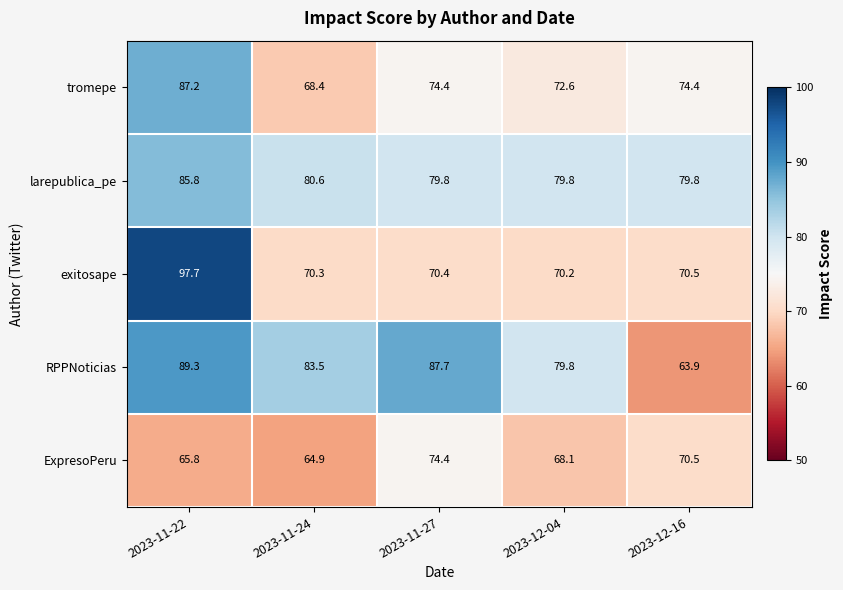

What is the approximate value of larepublica_pe at 2023-12-04?

79.8